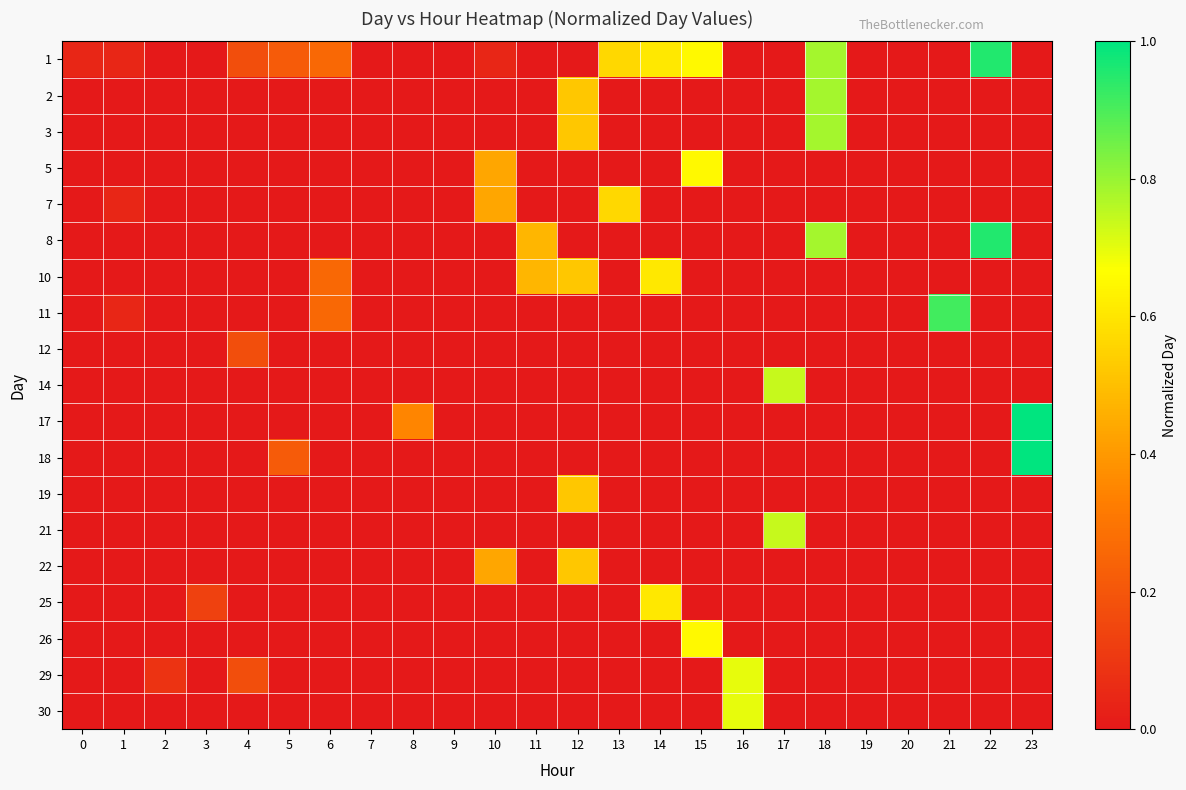

Rank the series at 23 from highest to lowest value.

17, 18, 1, 2, 3, 5, 7, 8, 10, 11, 12, 14, 19, 21, 22, 25, 26, 29, 30